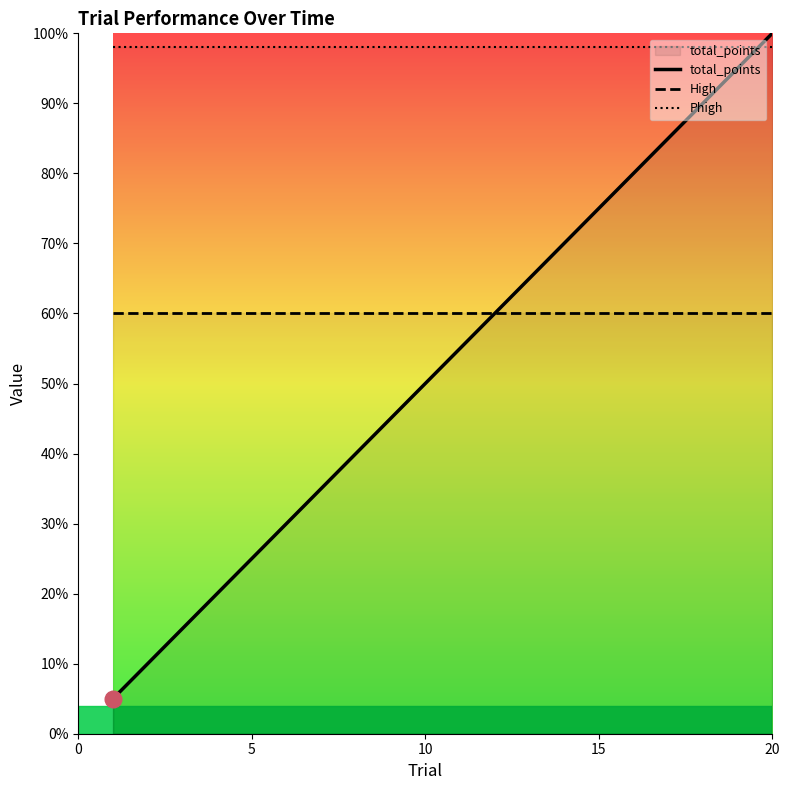

What are all the series names shown in the legend?

total_points, High, Phigh